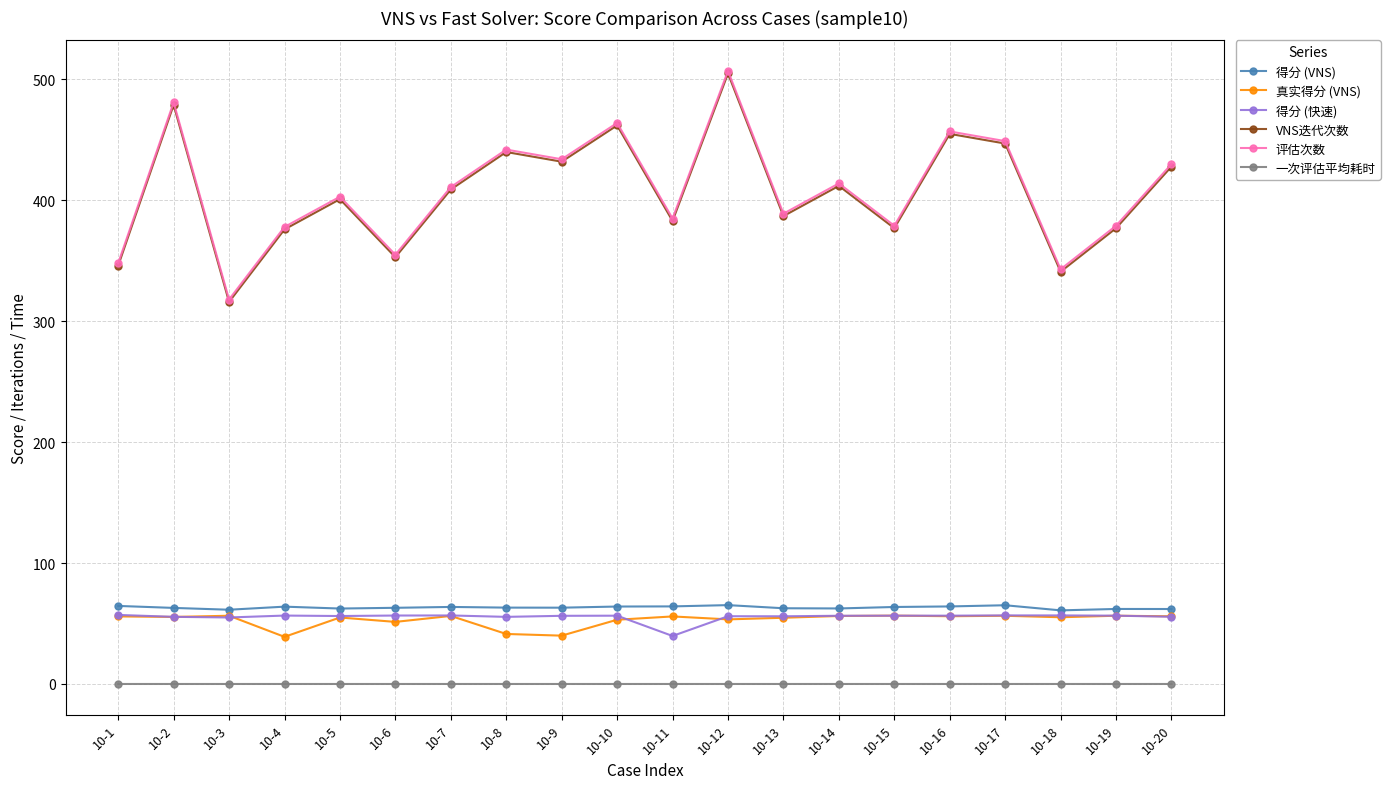

The value of VNS迭代次数 at 10-20 is 428.0. True or false?

True